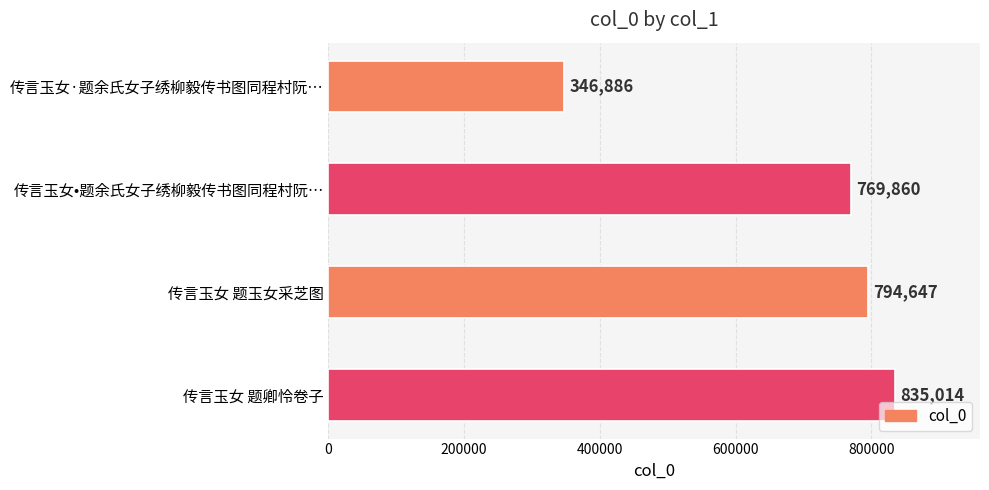

What is the average value?

686602